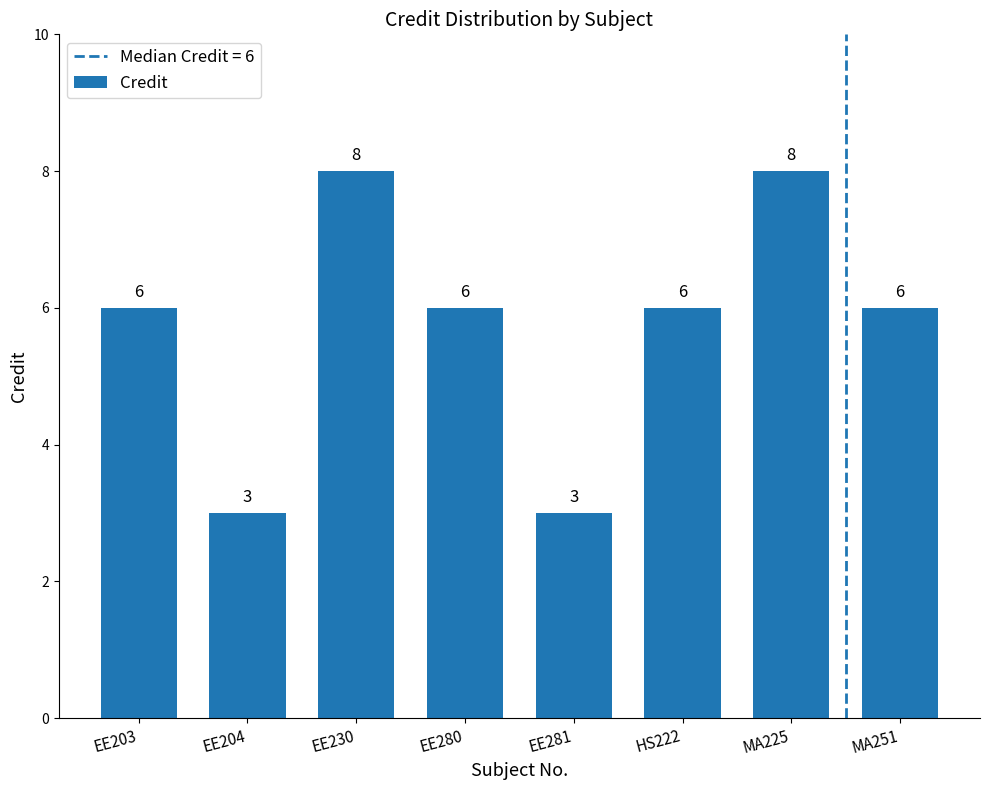

Count the values in the range 6 to 8.

6